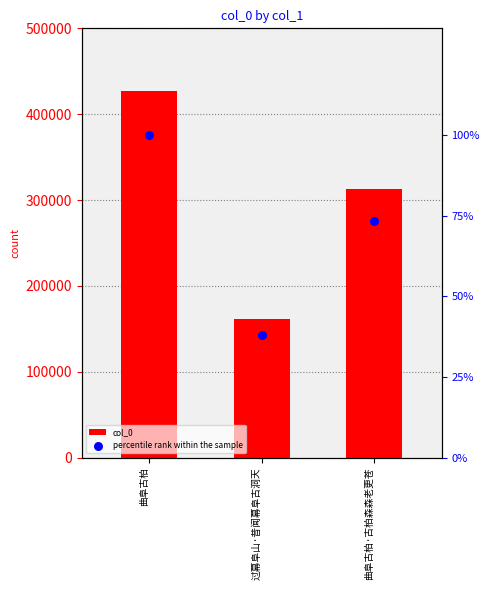

Which series reaches the minimum Y coordinate?

percentile rank within the sample